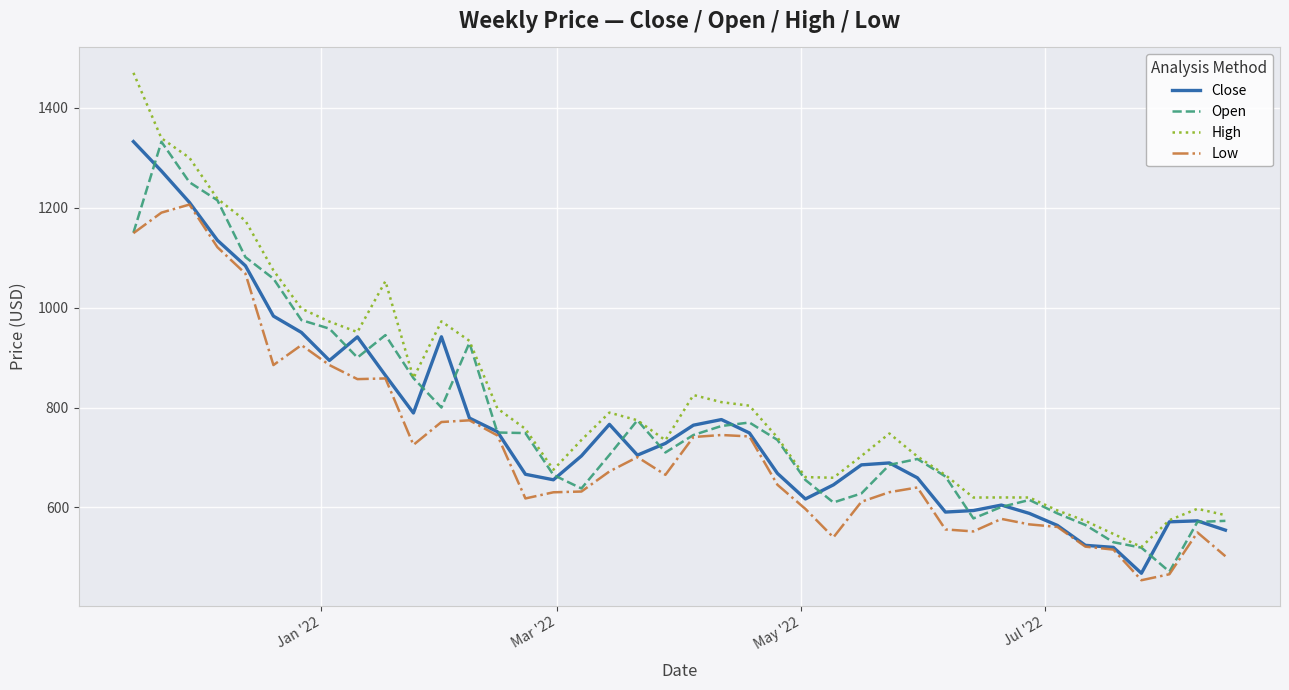

What is the minimum value shown in the chart?

454.3